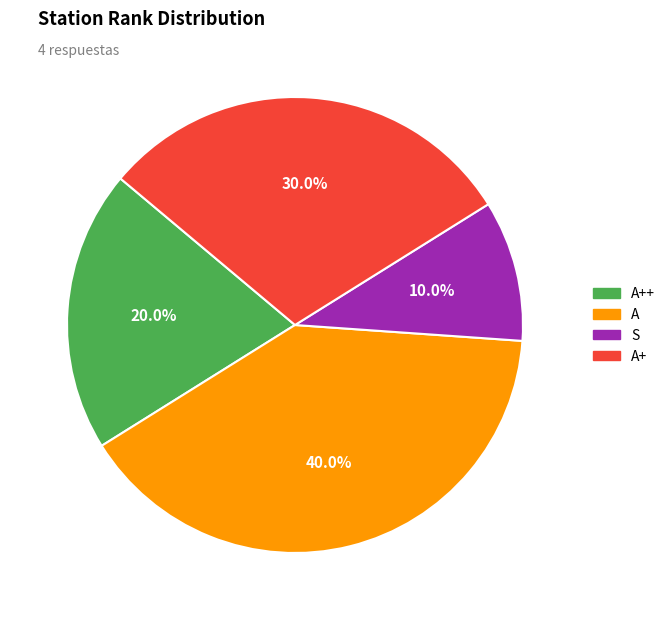

Which has a higher value, S or A+?

A+